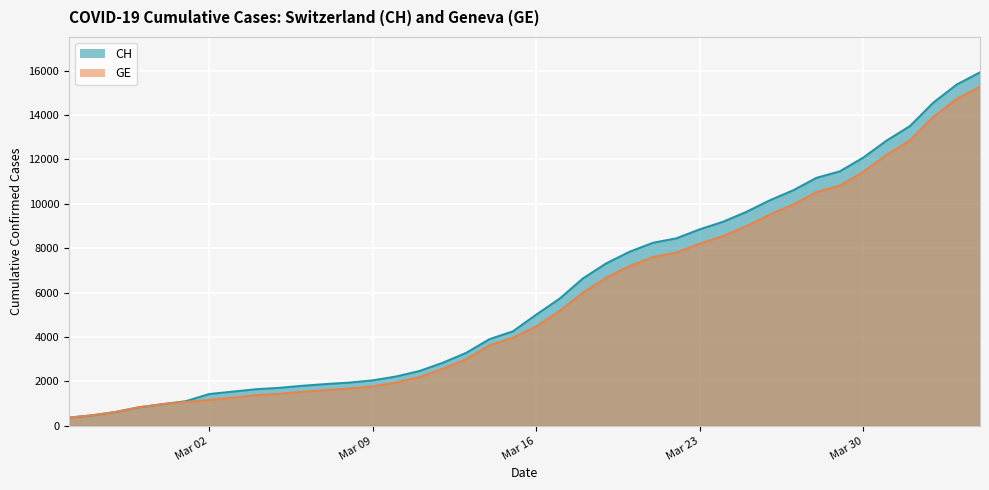

How many data points in GE are above 4485?

19